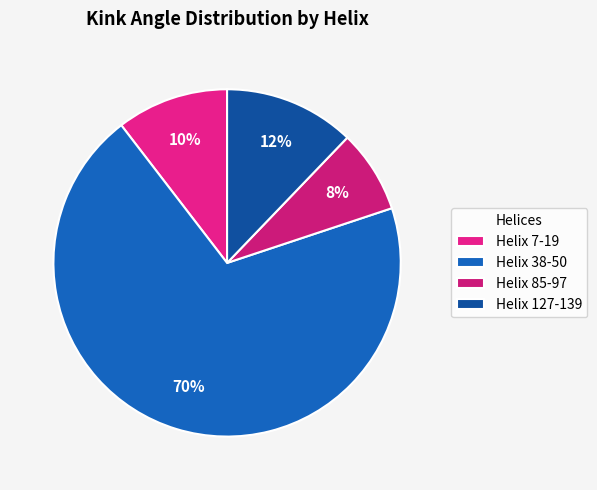

What is the ratio of the value at Helix 7-19 to the value at Helix 38-50?

0.1